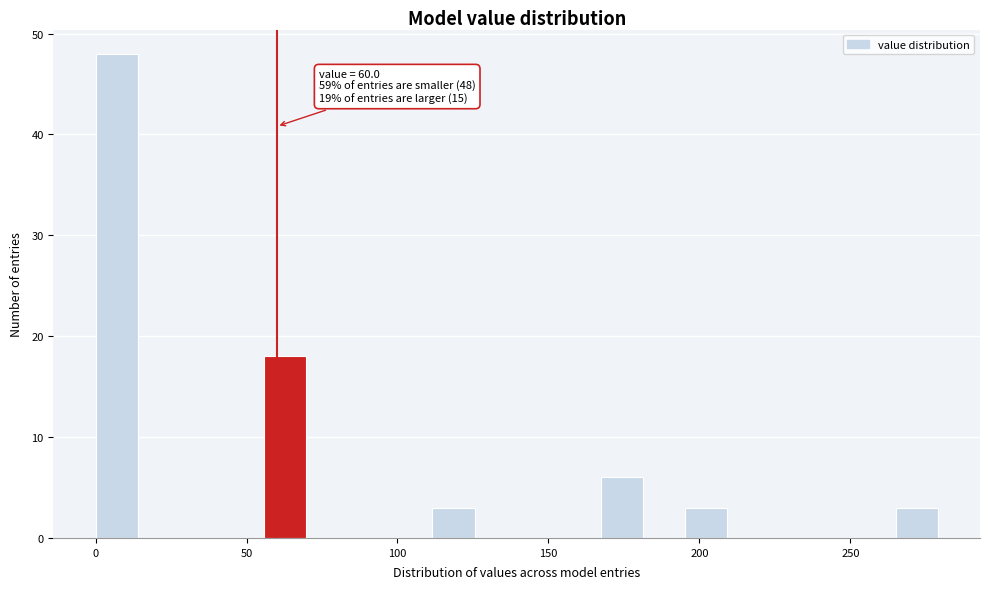

Around what value on the x-axis is the tallest bar? Give the approximate position of its centre, as read against the axis.

5